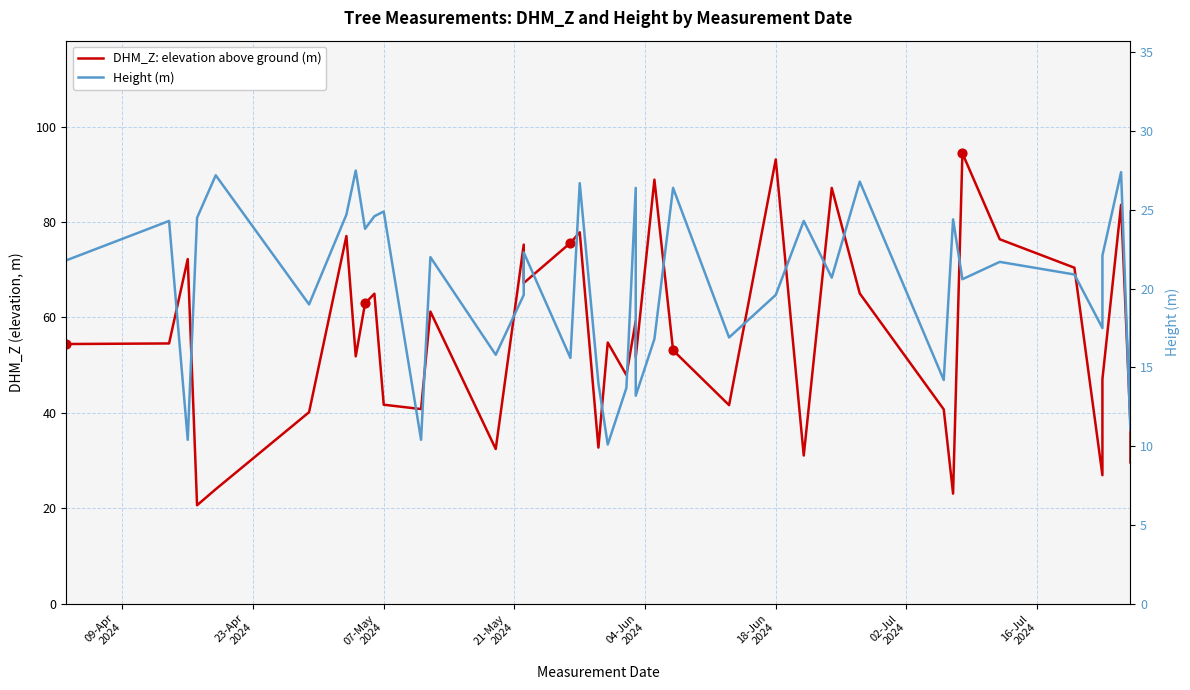

What are all the series names shown in the legend?

DHM_Z (elevation above ground, m), Height (m)